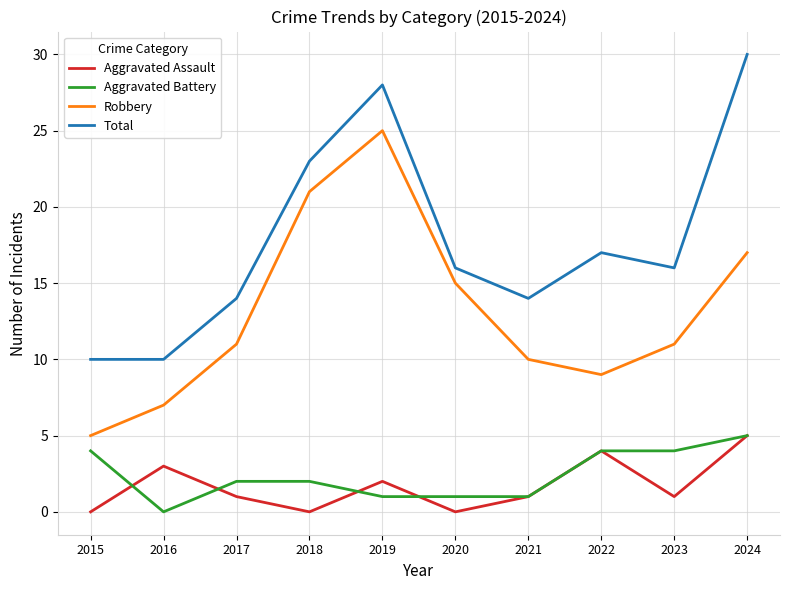

At which category does Aggravated Assault reach its first local valley?

2018